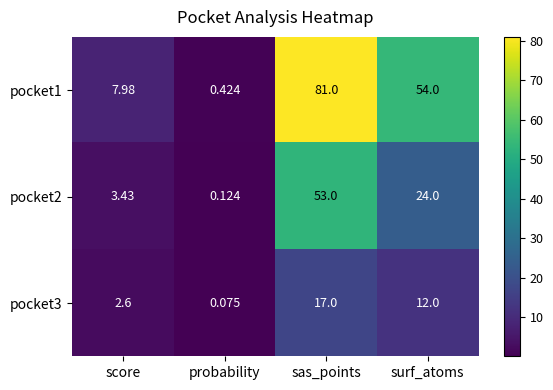

Is the value of pocket2 at score greater than the value of pocket3 at probability?

Yes